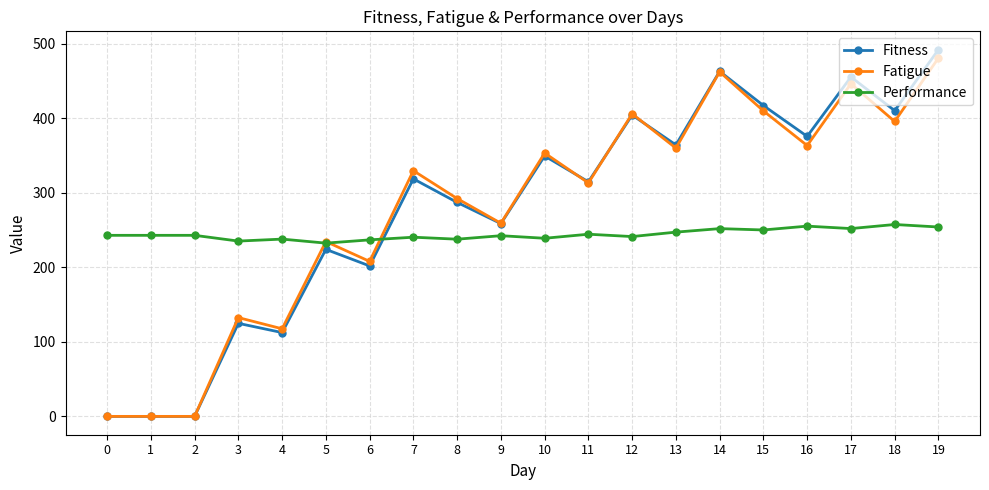

What is the maximum value shown in the chart?

492.2